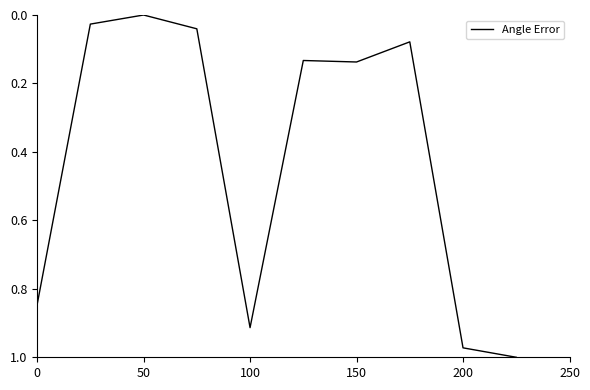

The chart shows a value of -0.7 at 50. True or false?

False